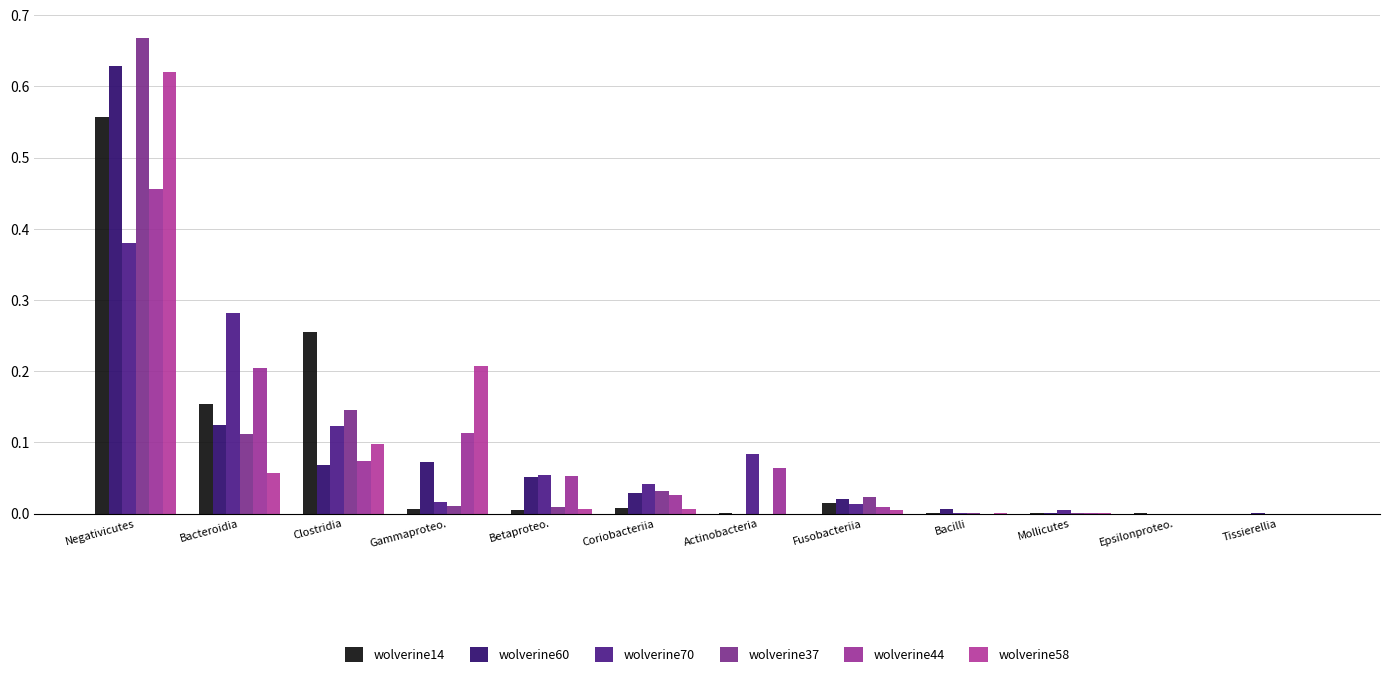

Is the value of wolverine70 at Clostridia greater than the value of wolverine44 at Betaproteo.?

Yes